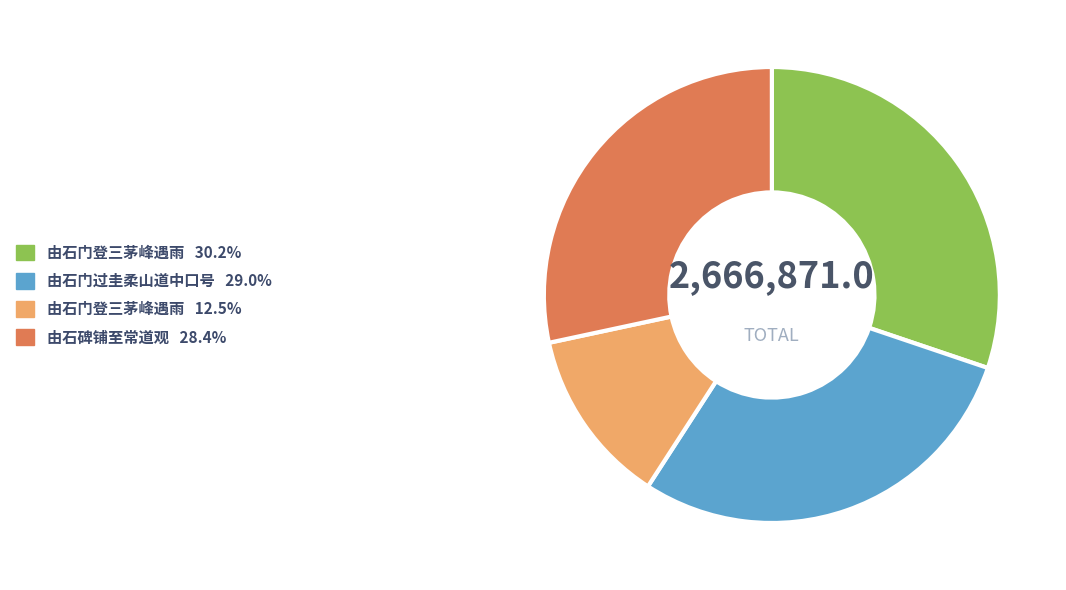

Is there any slice that represents more than half of the pie?

No